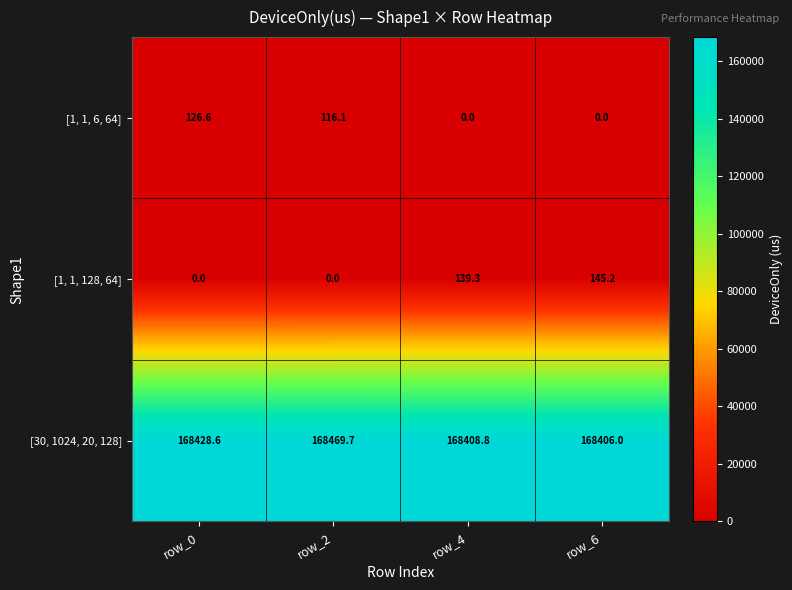

What value does the [1, 1, 128, 64] series have at row_6?

145.2